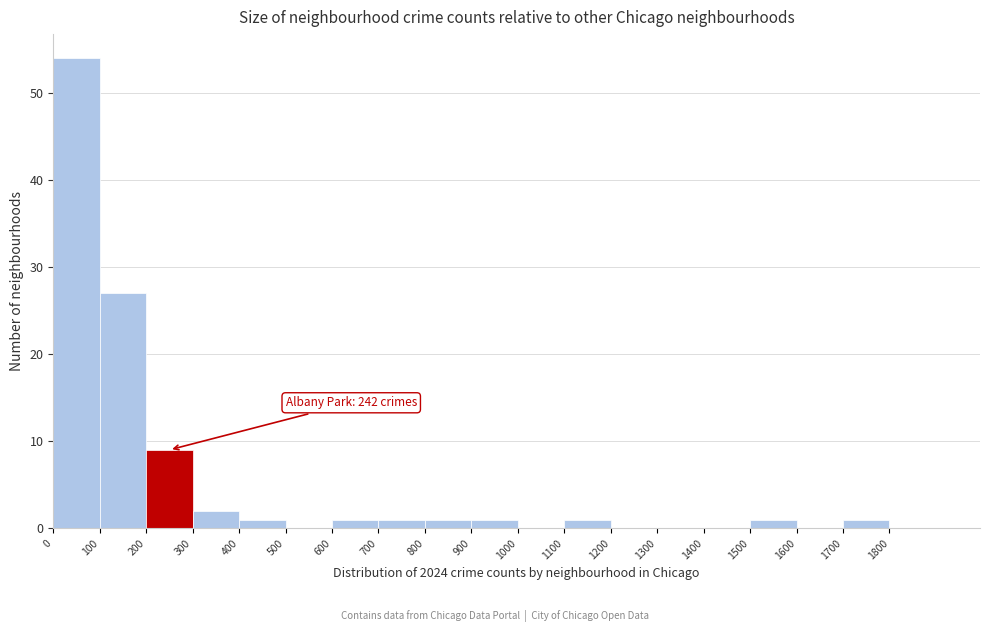

Over which range of the x-axis is the bar tallest?

0 to 100